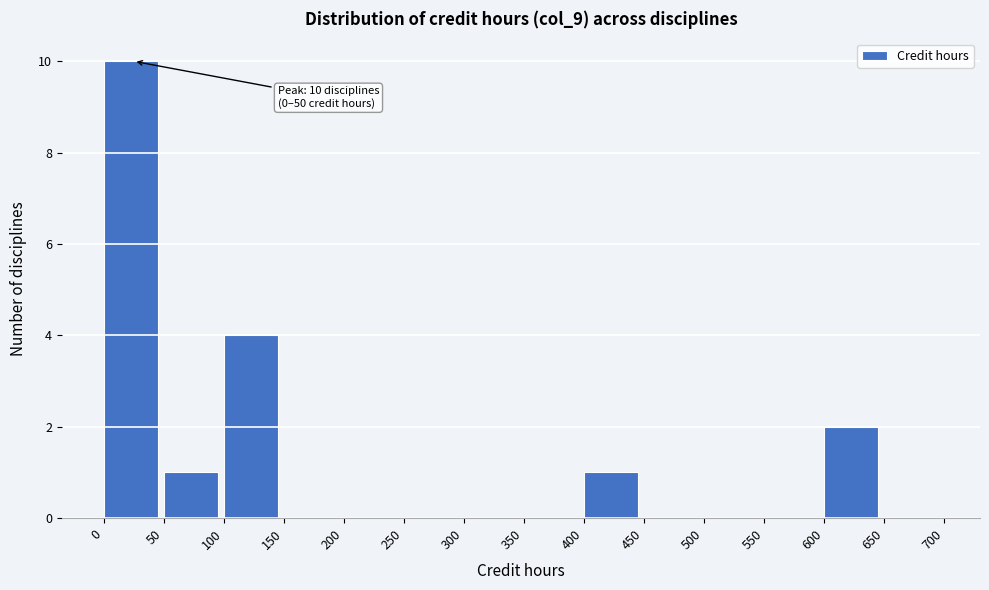

Which range on the x-axis has the tallest bar?

0 to 50